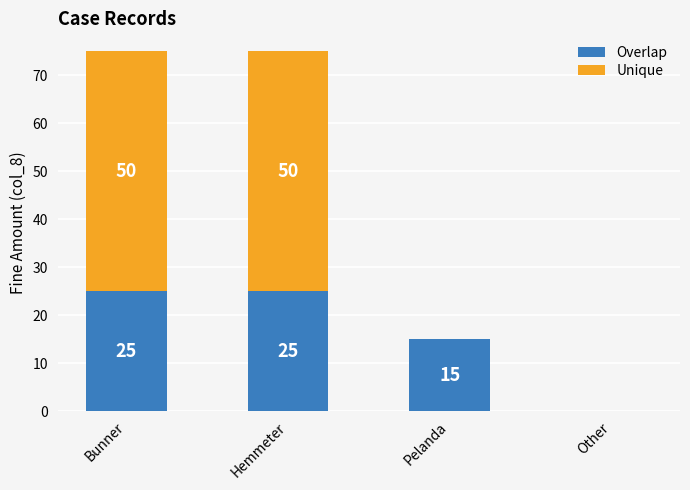

Reading right to left, list the values for the Overlap series.

Other=0	Pelanda=15	Hemmeter=25	Bunner=25